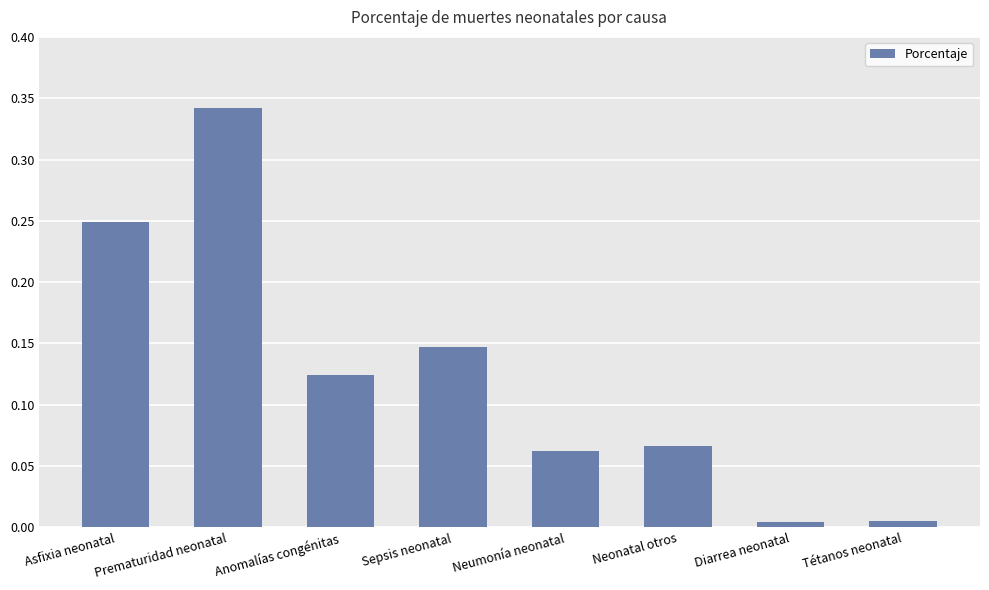

What position from the left is Prematuridad neonatal?

2